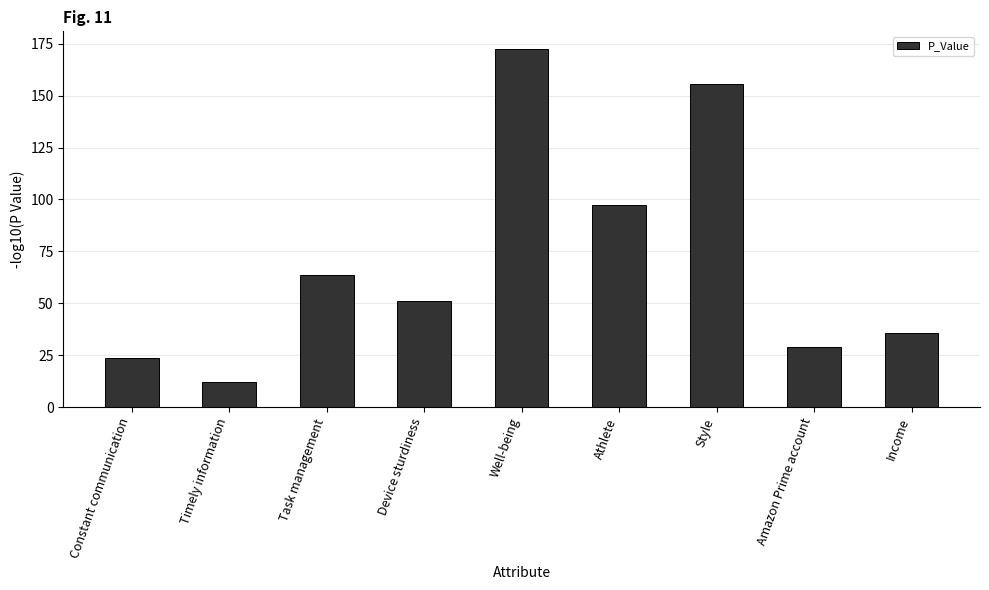

Reading right to left, extract all data points from this chart.

35.6	28.8	155.6	97.3	172.4	51.0	63.6	11.8	23.8